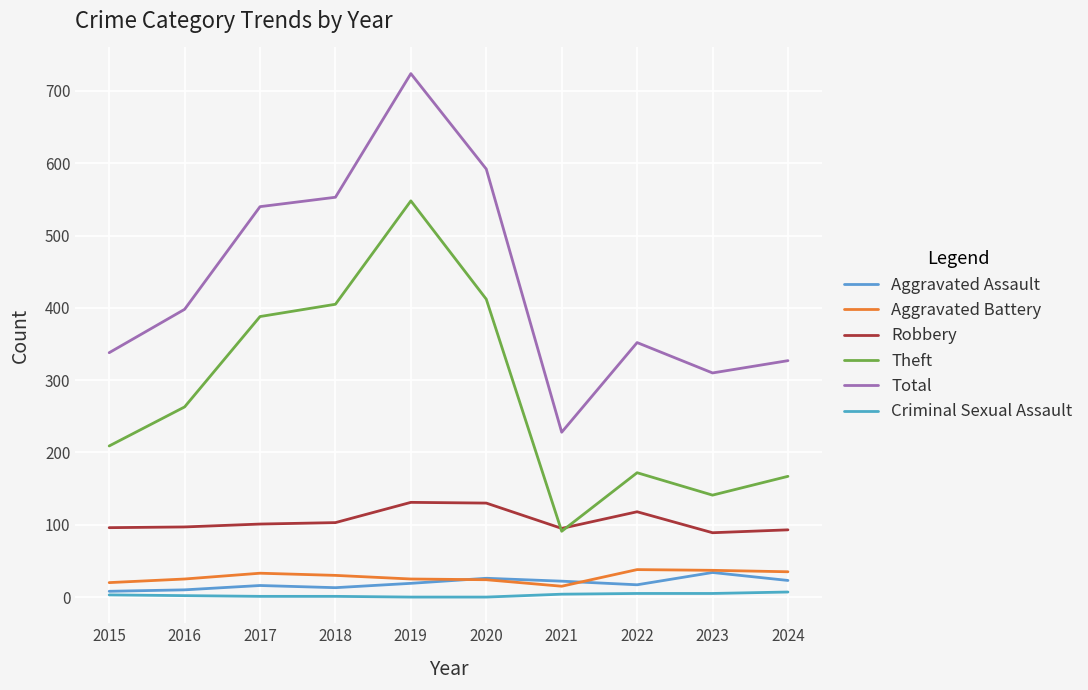

Which series has the largest total across all categories?

Total